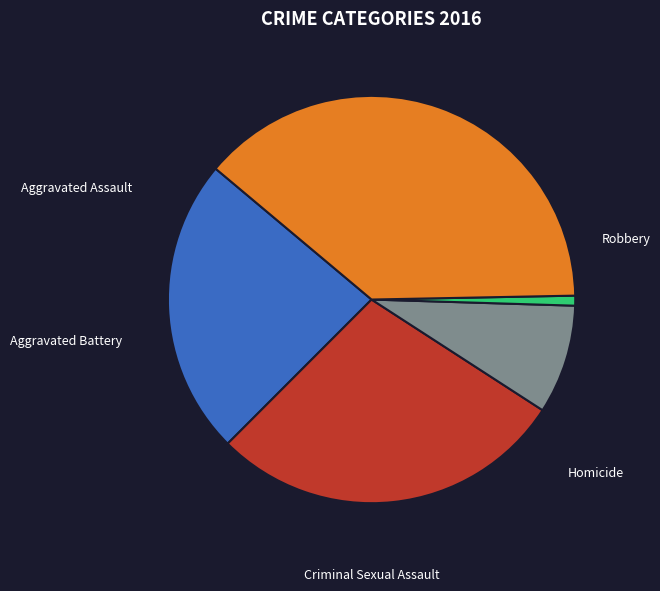

Between Robbery and Homicide, which is larger?

Robbery